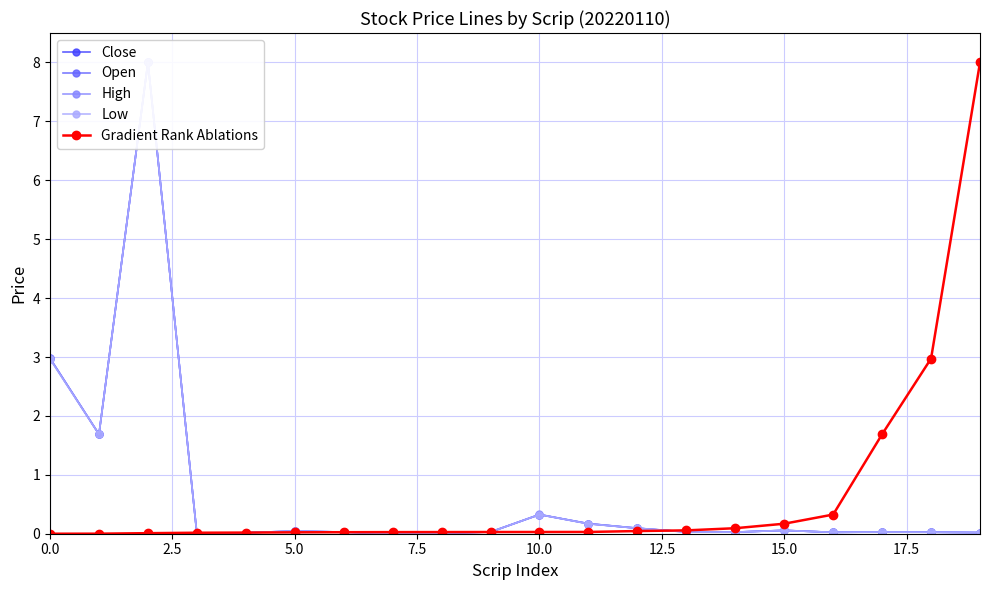

What is the spread (max minus min) of values at 0.0?

3.0